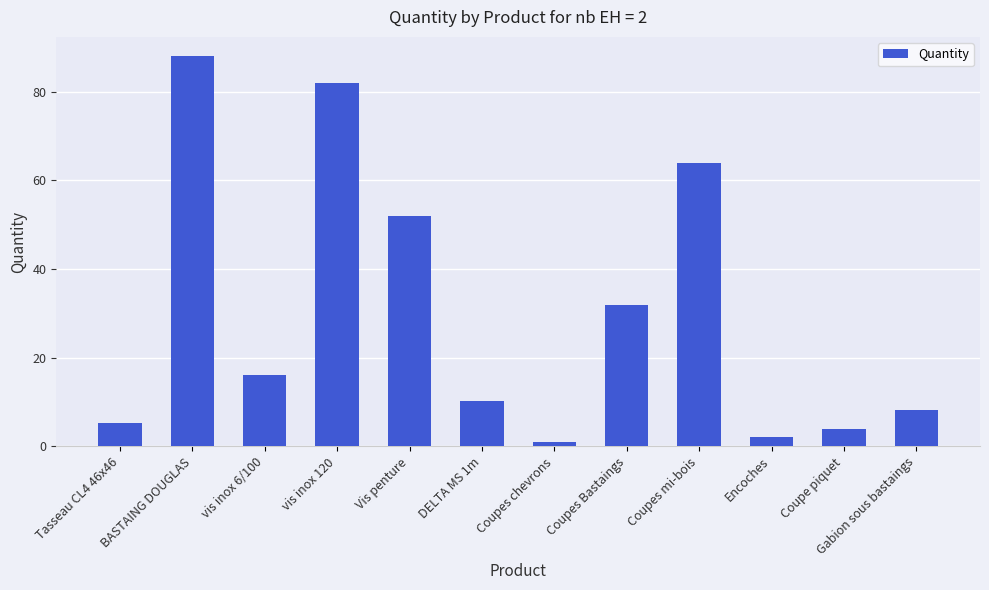

What value does the data have at BASTAING DOUGLAS?

88.0